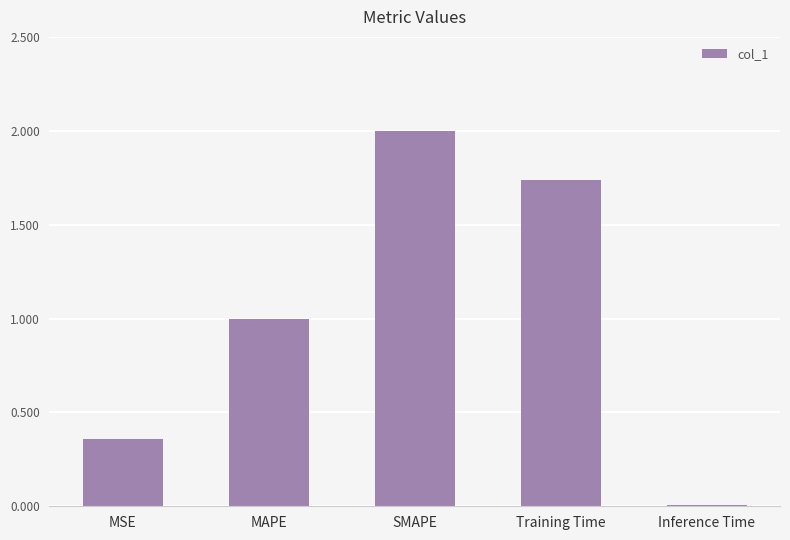

What is the value of the 3rd bar from the left?

2.0